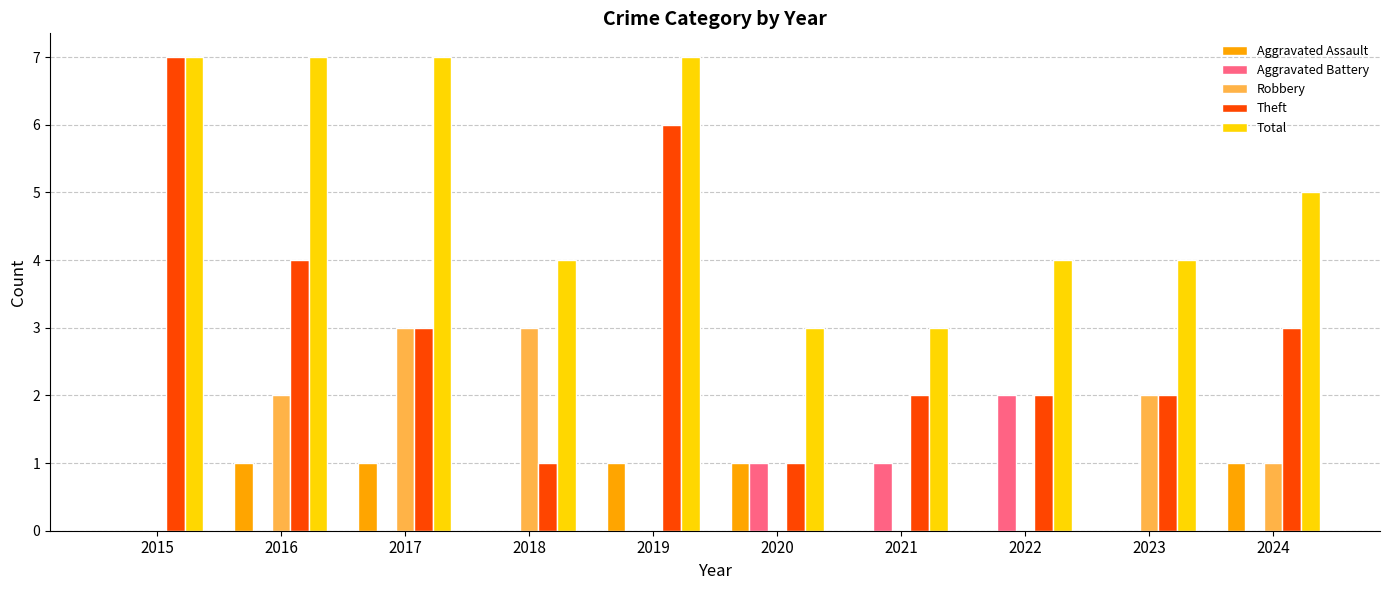

Reading left to right, transcribe all the data shown in this chart.

Aggravated Assault: 0	1	1	0	1	1	0	0	0	1
Aggravated Battery: 0	0	0	0	0	1	1	2	0	0
Robbery: 0	2	3	3	0	0	0	0	2	1
Theft: 7	4	3	1	6	1	2	2	2	3
Total: 7	7	7	4	7	3	3	4	4	5